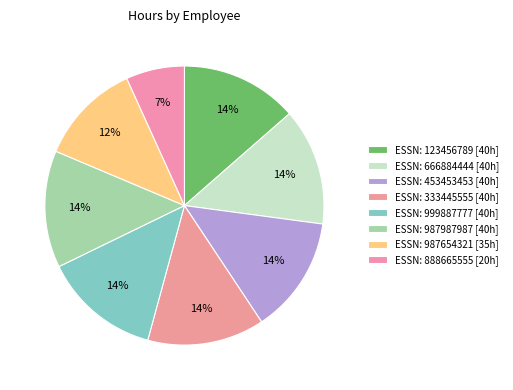

How many segments does this pie chart have?

8